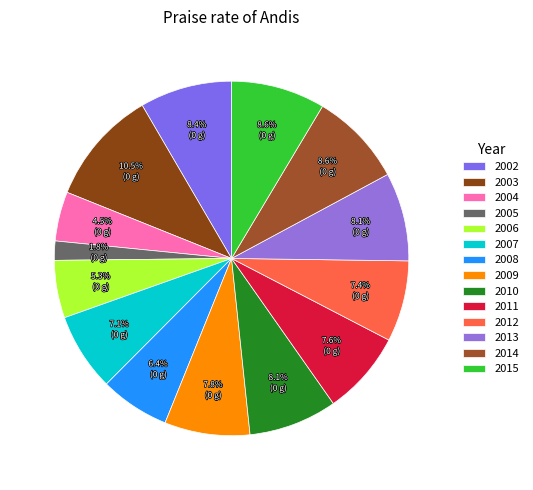

What percentage is NOT represented by 2013?

91.9%